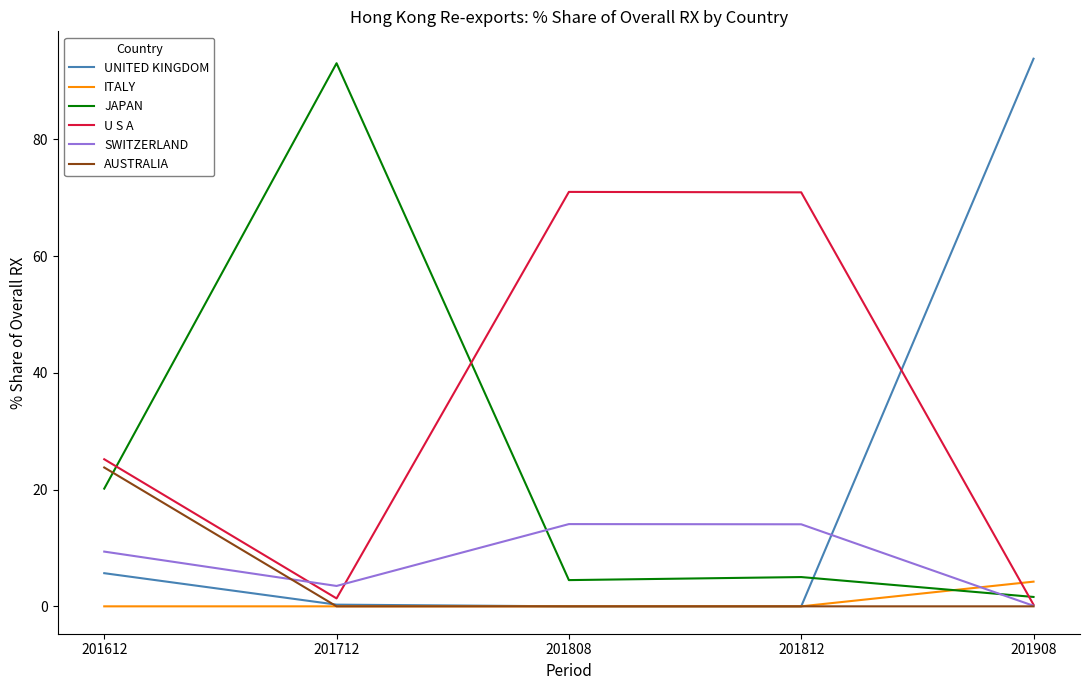

Which series ends up on top after the final intersection of UNITED KINGDOM and U S A?

UNITED KINGDOM